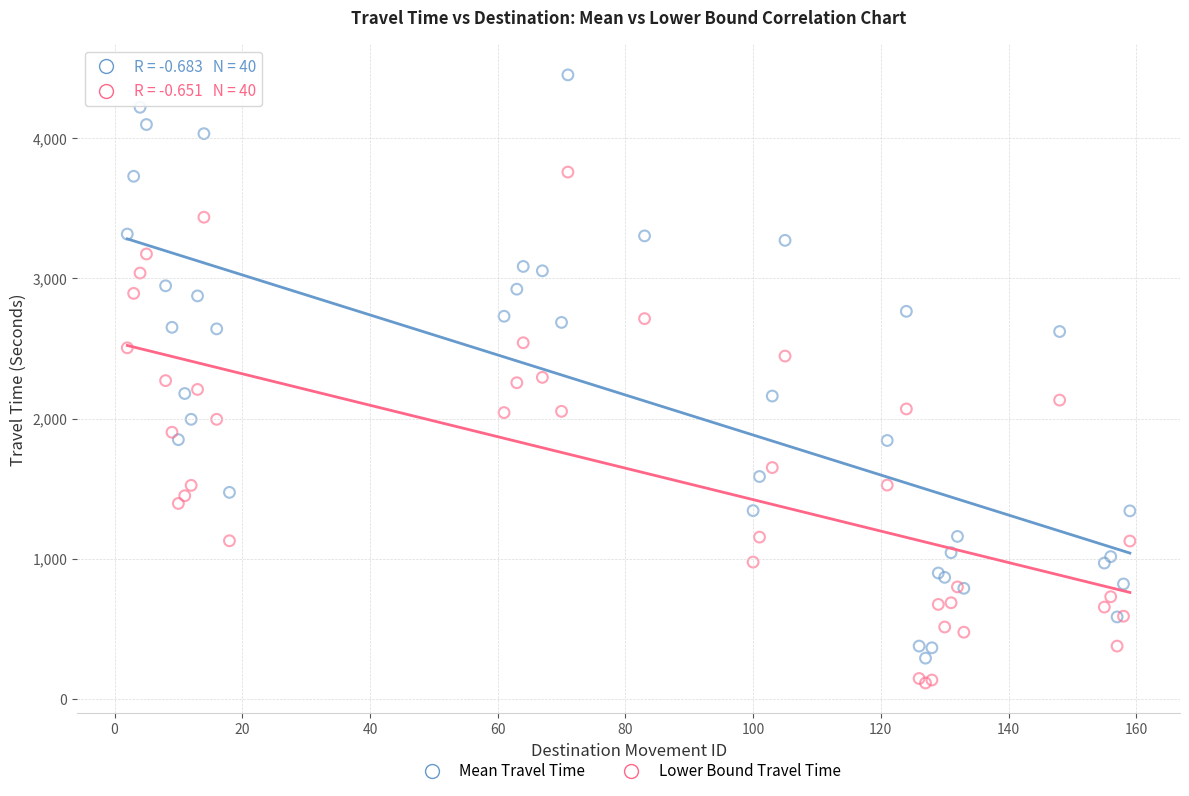

Which series has the largest Y range (max minus min)?

Mean Travel Time